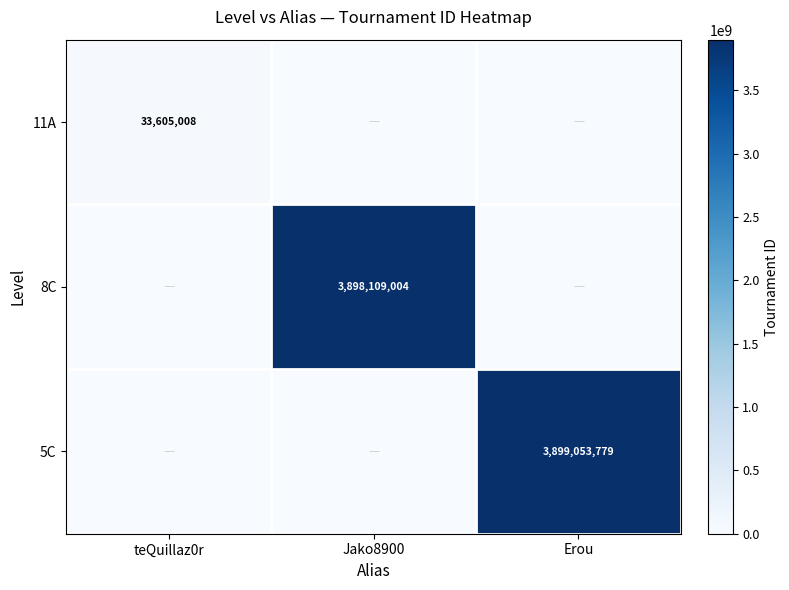

The 11A series shows 33605008 at teQuillaz0r. True or false?

True